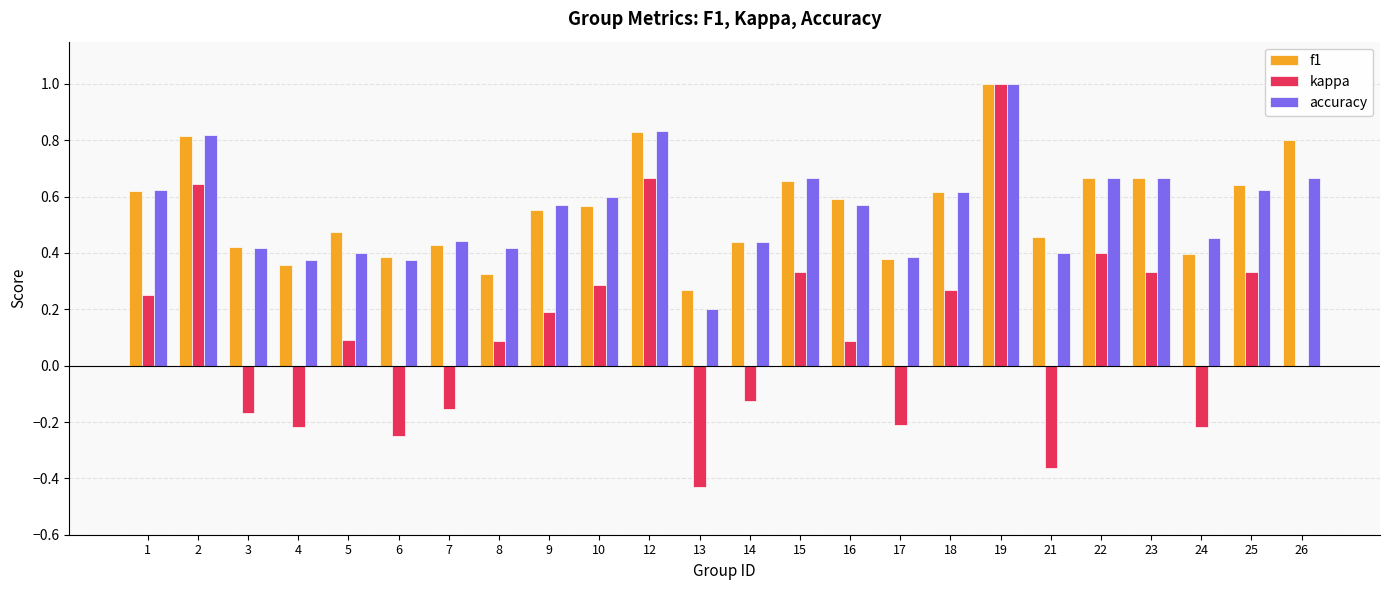

Between 12 and 19, which series saw the biggest shift?

kappa